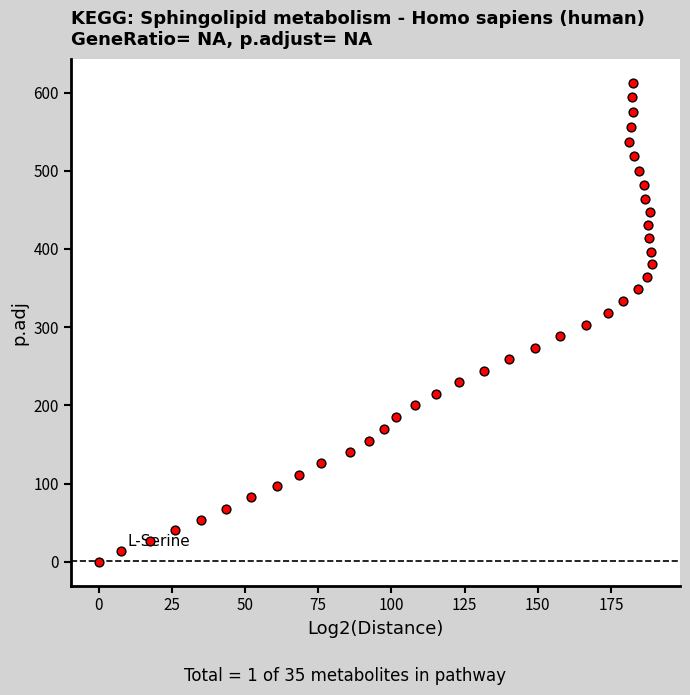

What is the range of Y values (max minus min)?

612.7